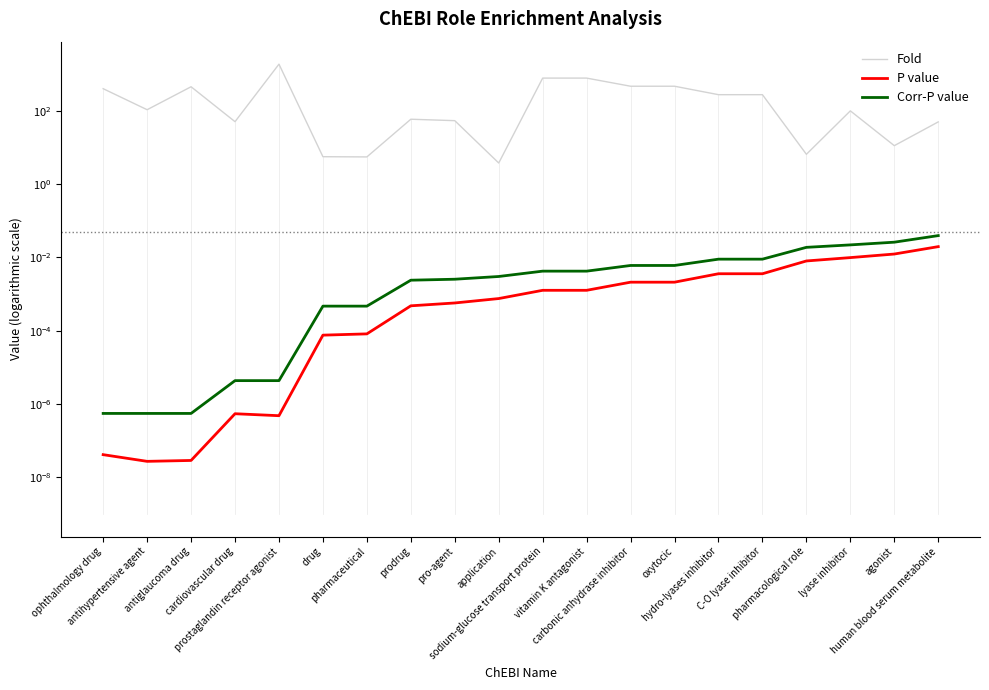

List the series in order of their peak value, highest first.

Fold, Corr-P value, P value